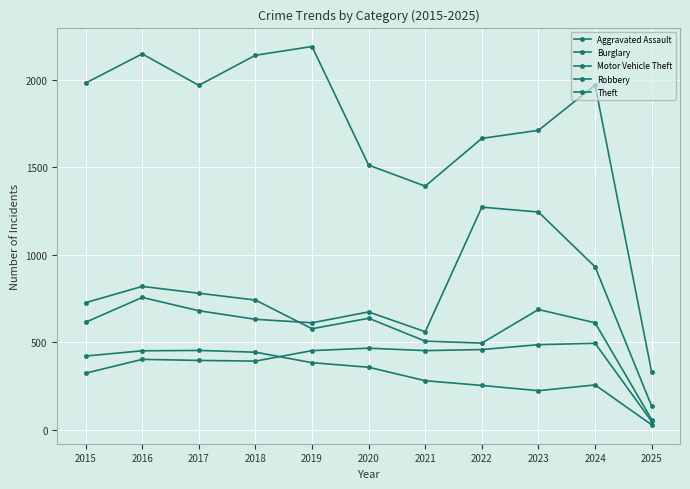

Count the number of data series in this chart.

5